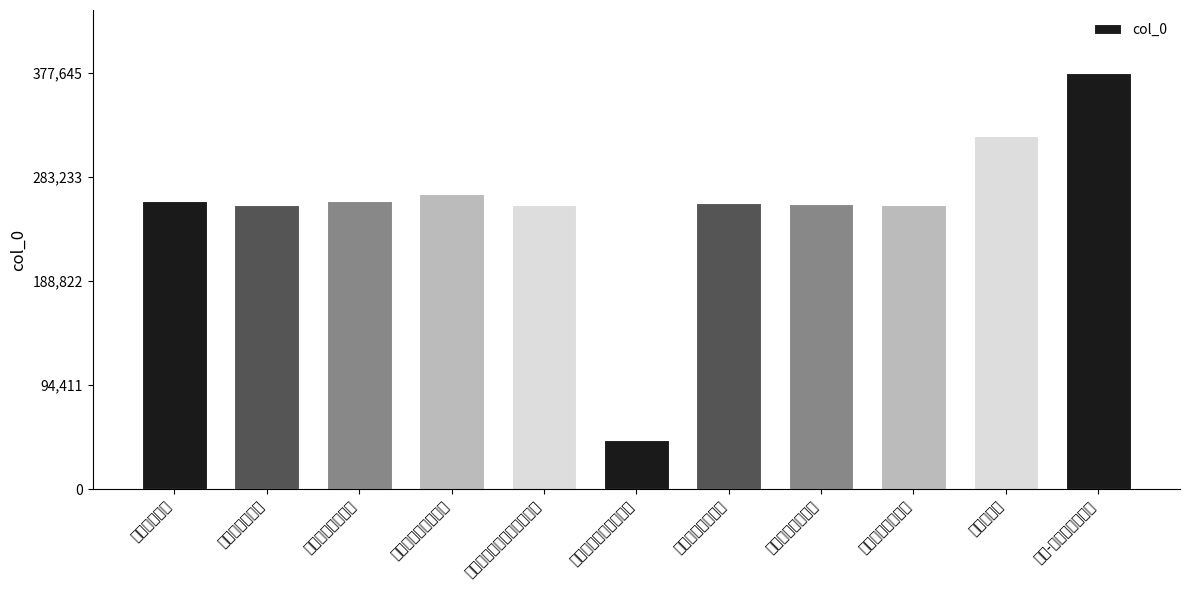

What is the average value?

256558